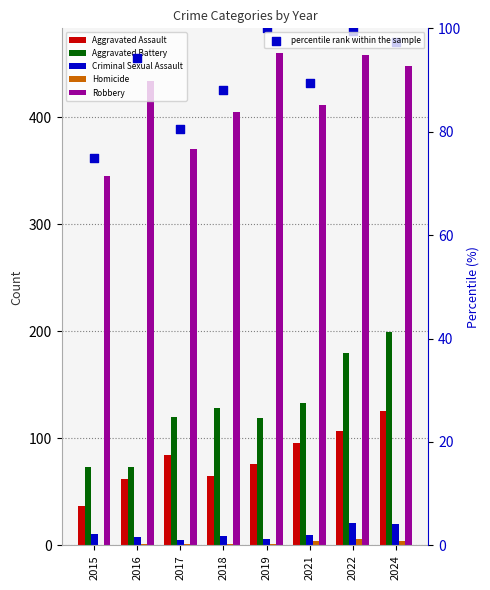

At which category is the sum across all series the highest?

2024